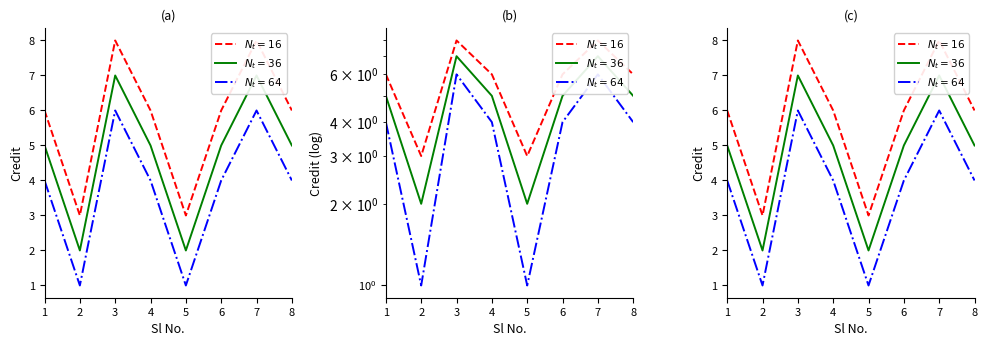

What is the approximate value of N_t = 36 at 4?

5